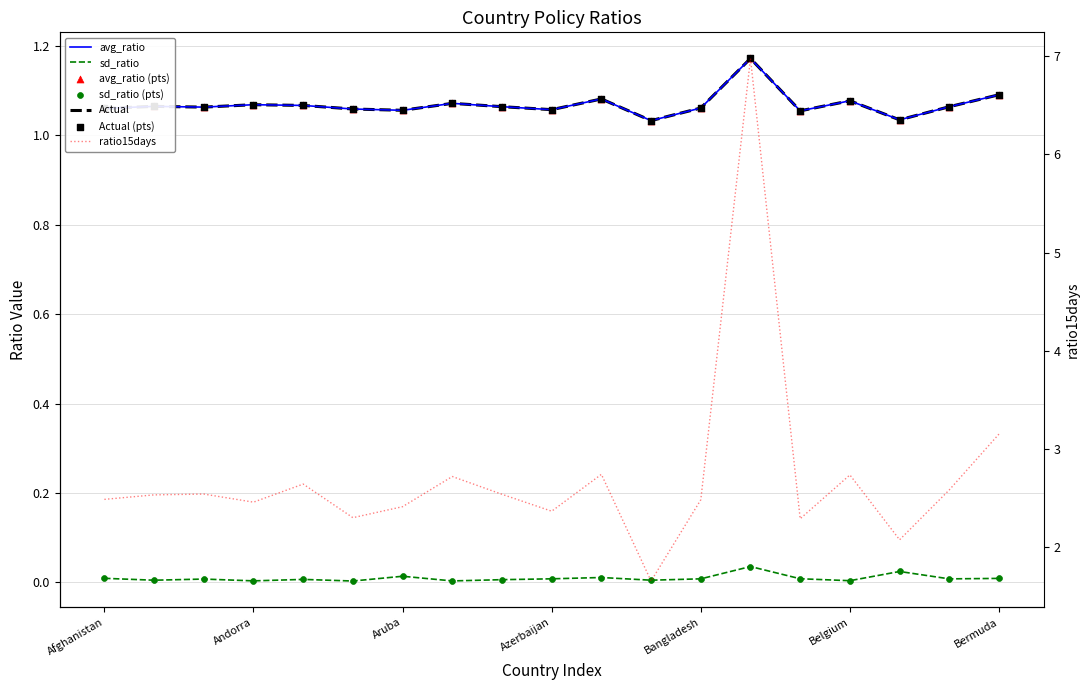

Which series has the widest spread of Y values?

ratio15days